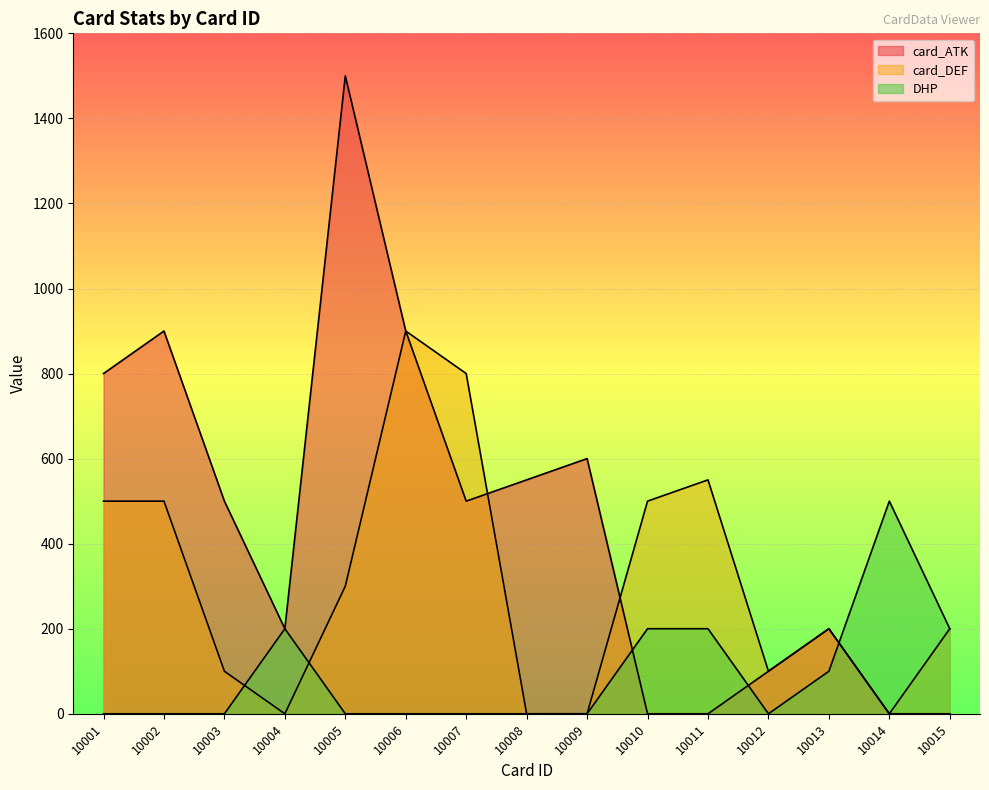

At which category does card_ATK reach its first local peak?

10002